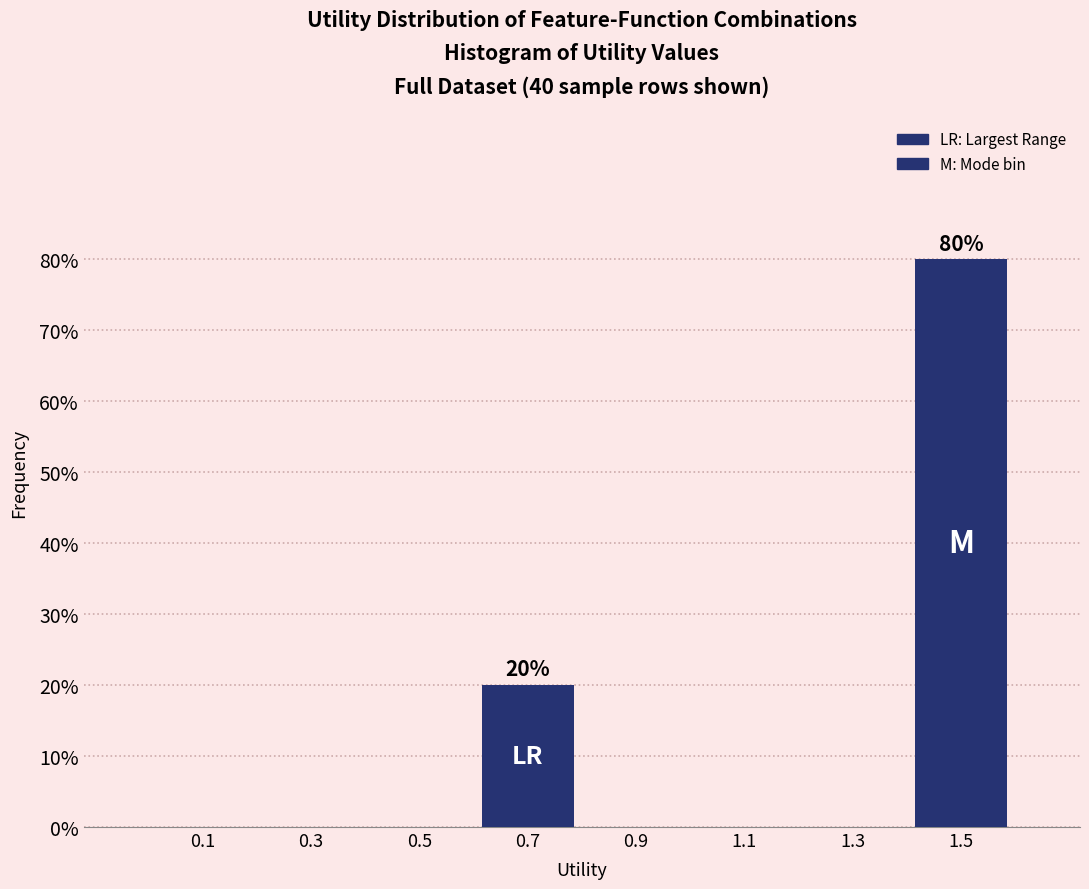

Over which range of the x-axis is the bar tallest?

1.4 to 1.6